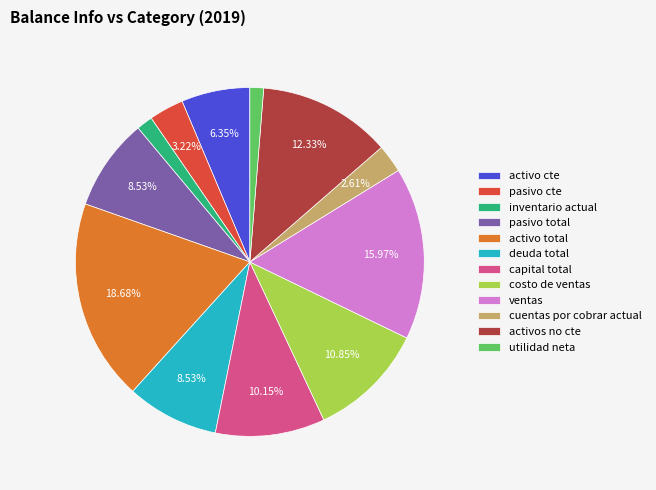

Which has a higher value, deuda total or capital total?

capital total